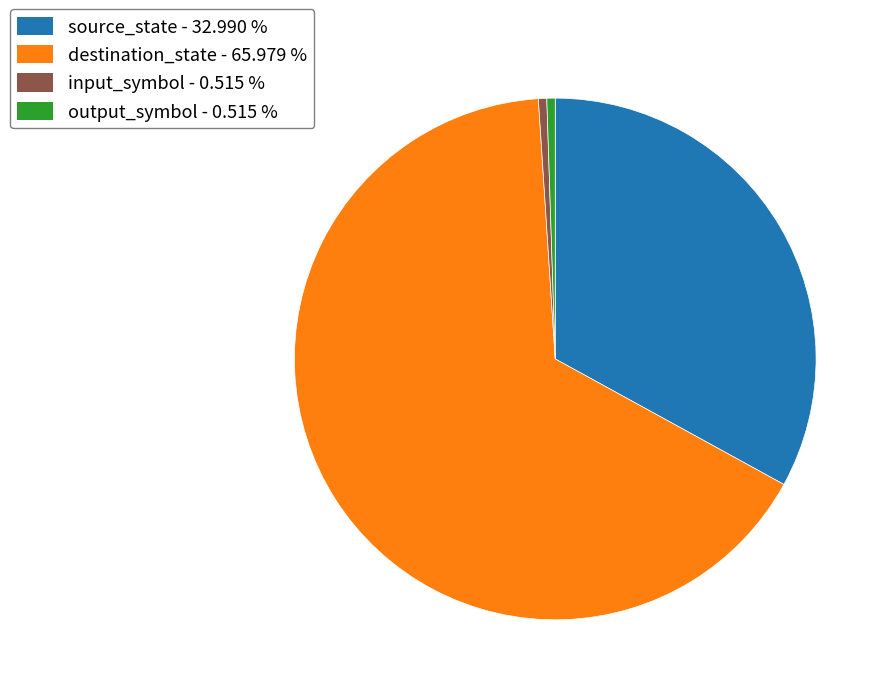

How many slices are in this pie chart?

4